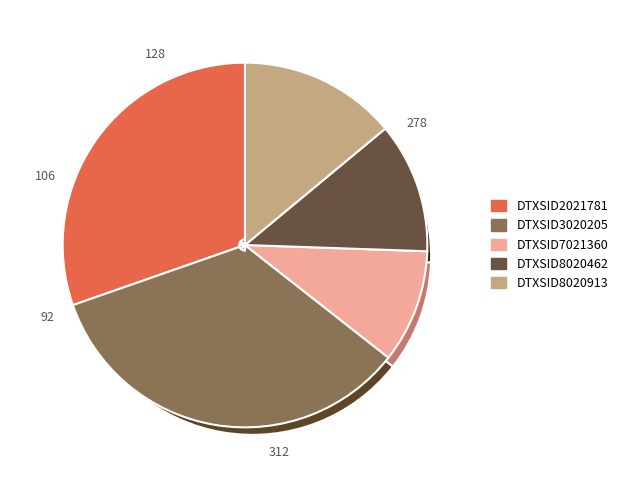

Rank the categories by value from highest to lowest.

DTXSID3020205, DTXSID2021781, DTXSID8020913, DTXSID8020462, DTXSID7021360